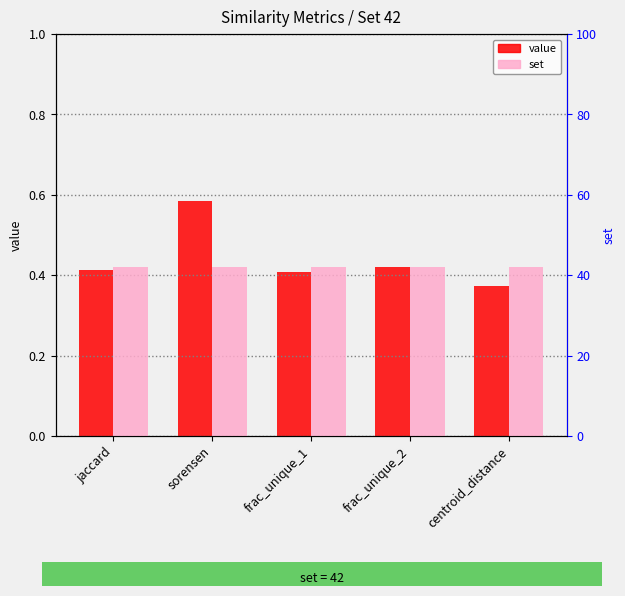

What is the average value of the value series?

0.4